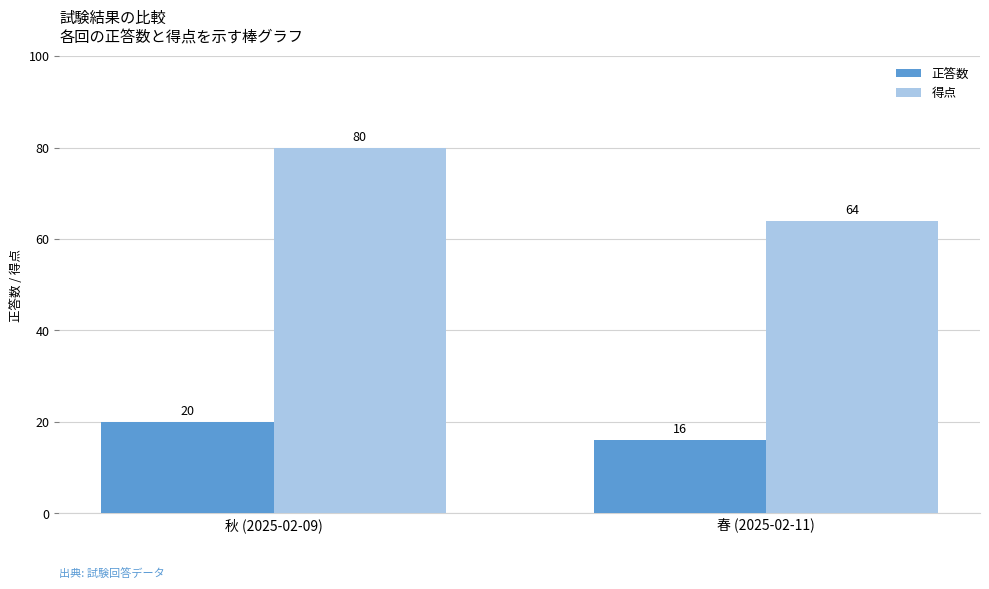

Rank the series by their average value, from highest to lowest.

得点, 正答数